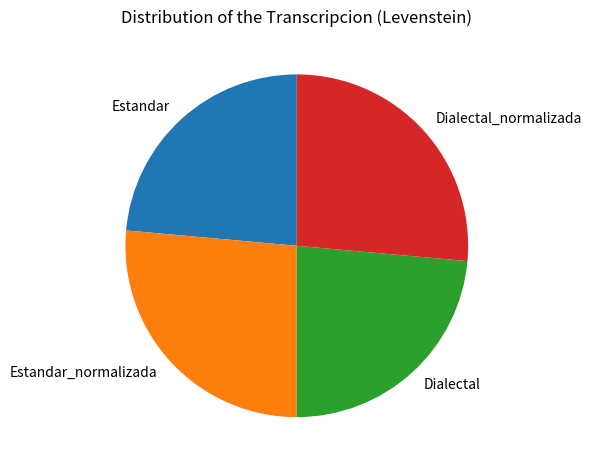

Do Estandar and Dialectal together represent more than half of the pie?

No